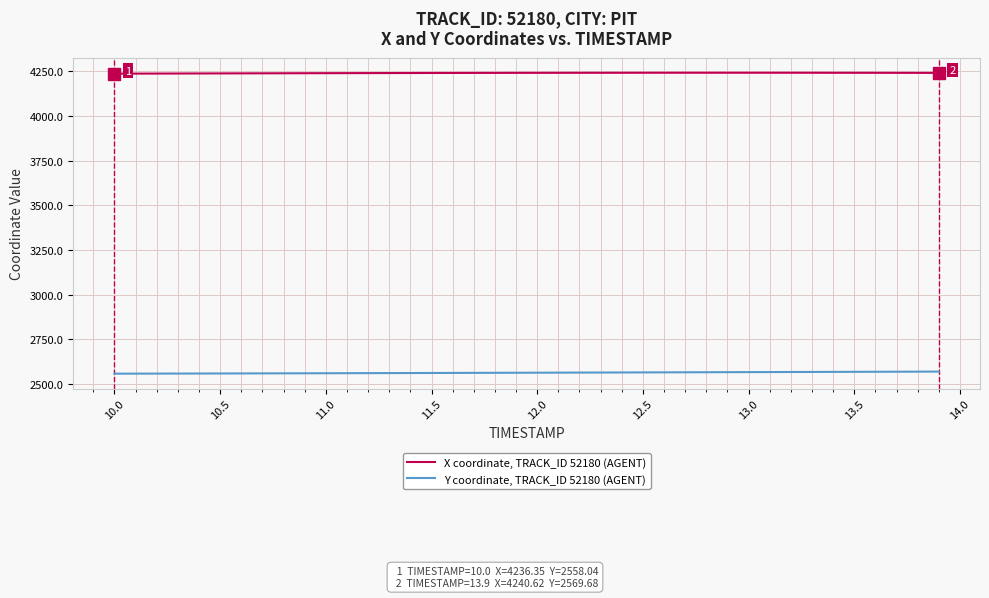

How many lines are shown in the chart?

2